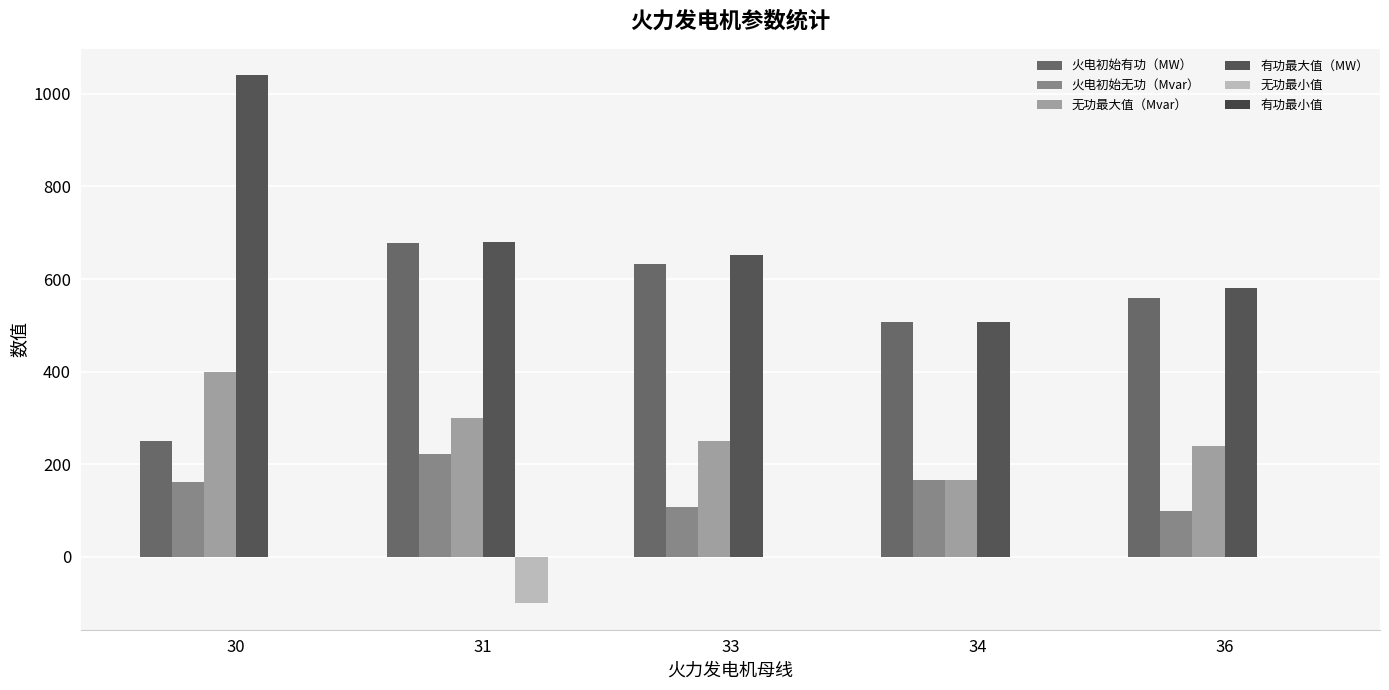

How many groups of bars are there?

5